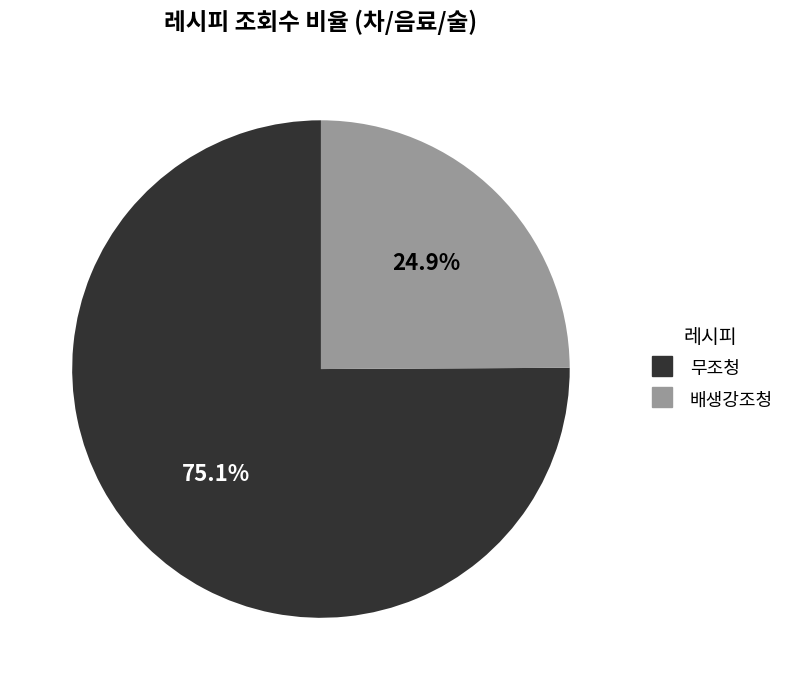

How many slices are in this pie chart?

2